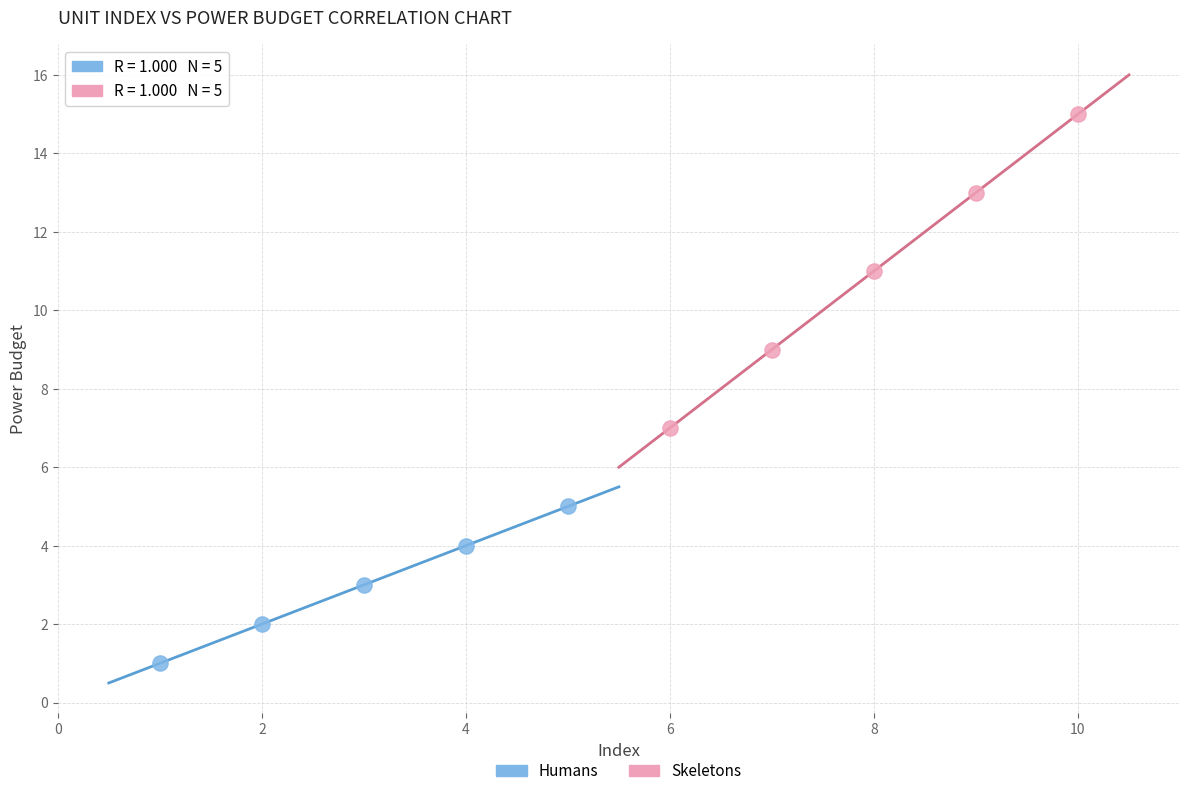

Which series has the widest spread of Y values?

Skeletons